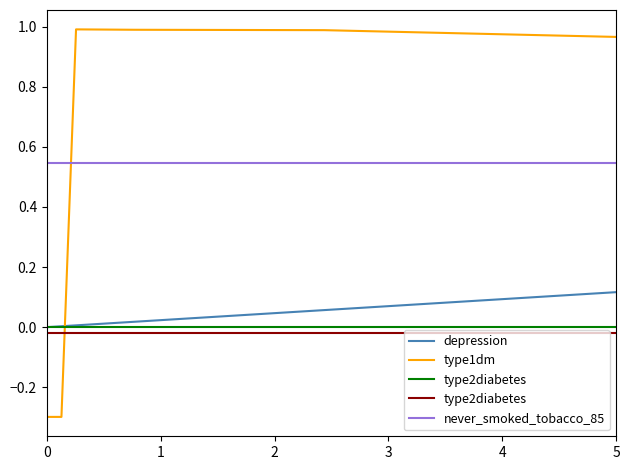

Which series has the largest total across all categories?

type1dm